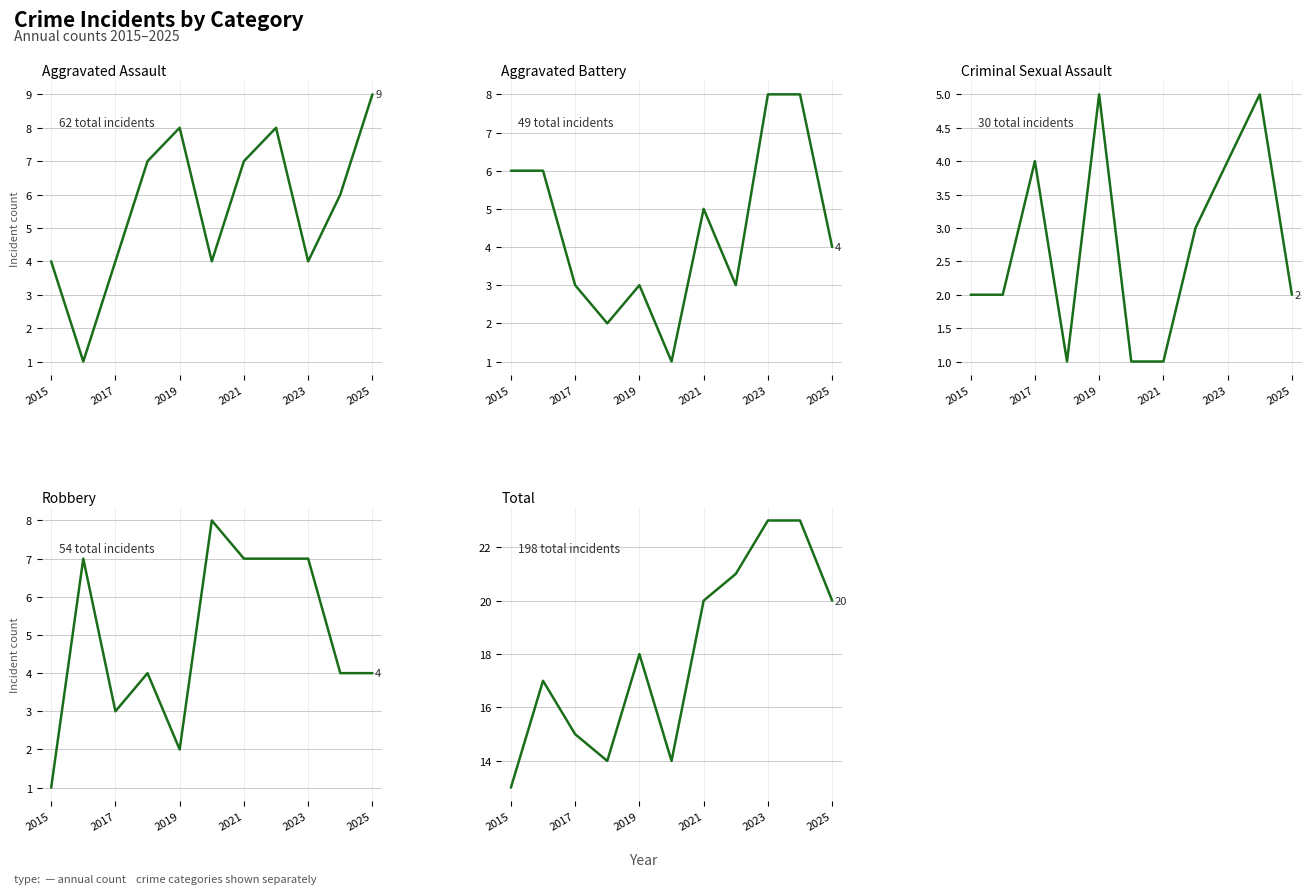

What are all the series names shown in the legend?

Aggravated Assault, Aggravated Battery, Criminal Sexual Assault, Robbery, Total